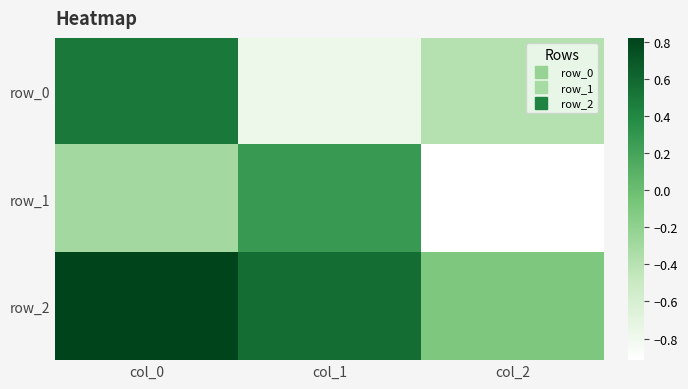

Is it true that row_2 equals 1.3 at col_0?

False